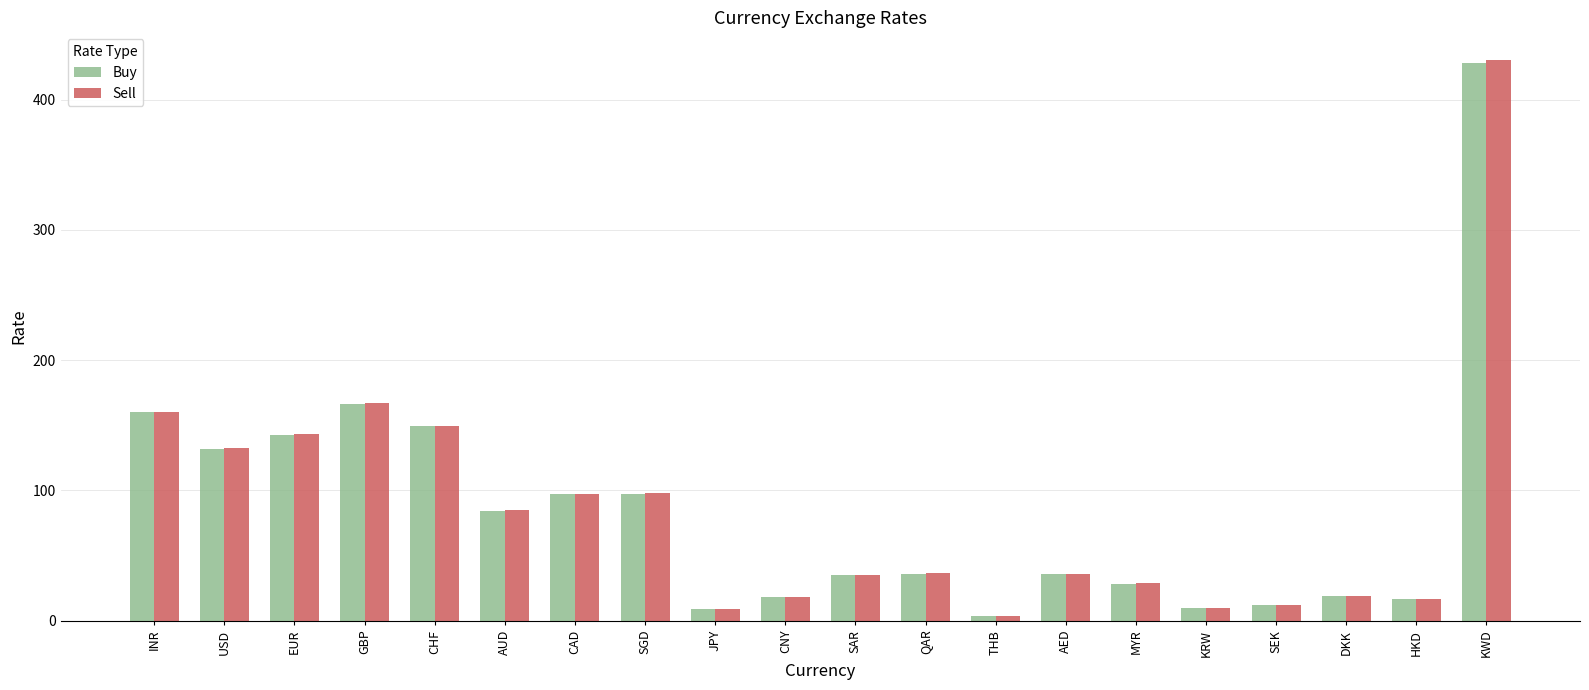

At which category is the sum across all series the highest?

KWD